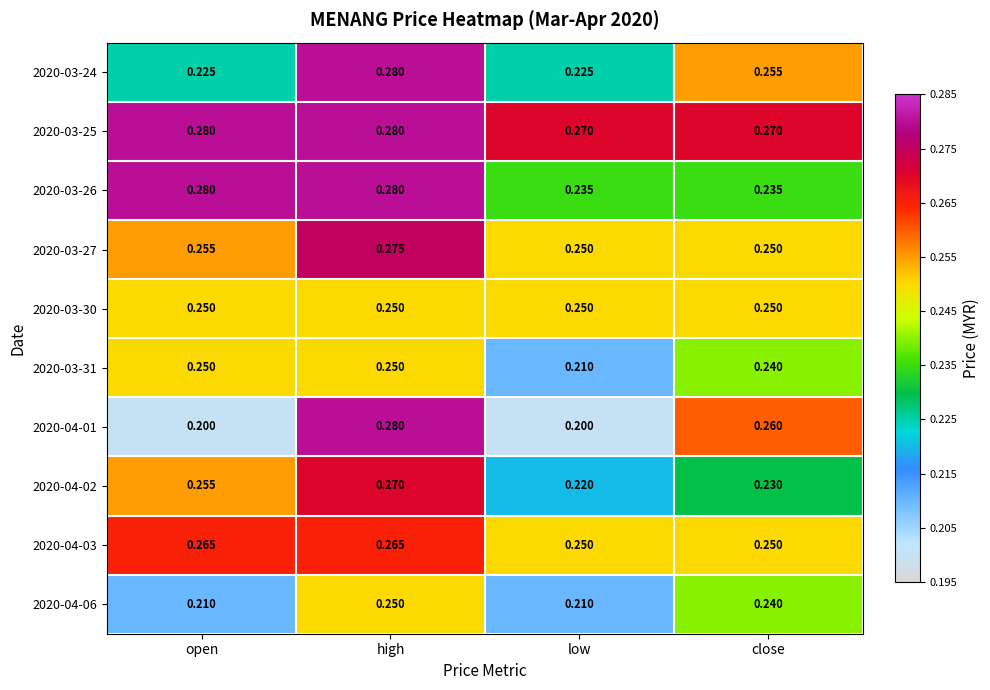

Is the value of 2020-03-30 at low greater than the value of 2020-04-02 at close?

Yes